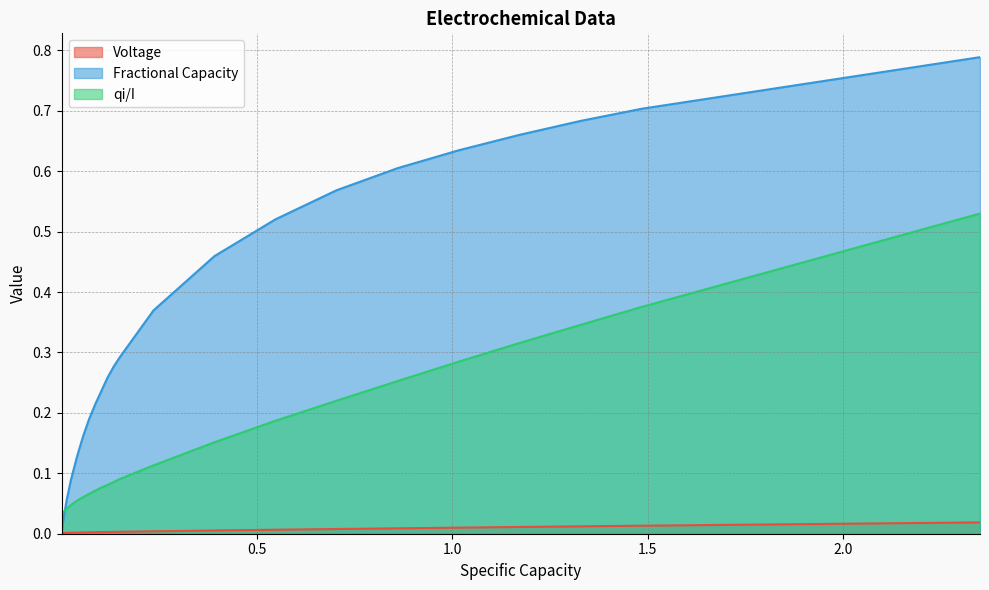

Rank the series by their maximum value, from highest to lowest.

Fractional Capacity, qi/I, Voltage